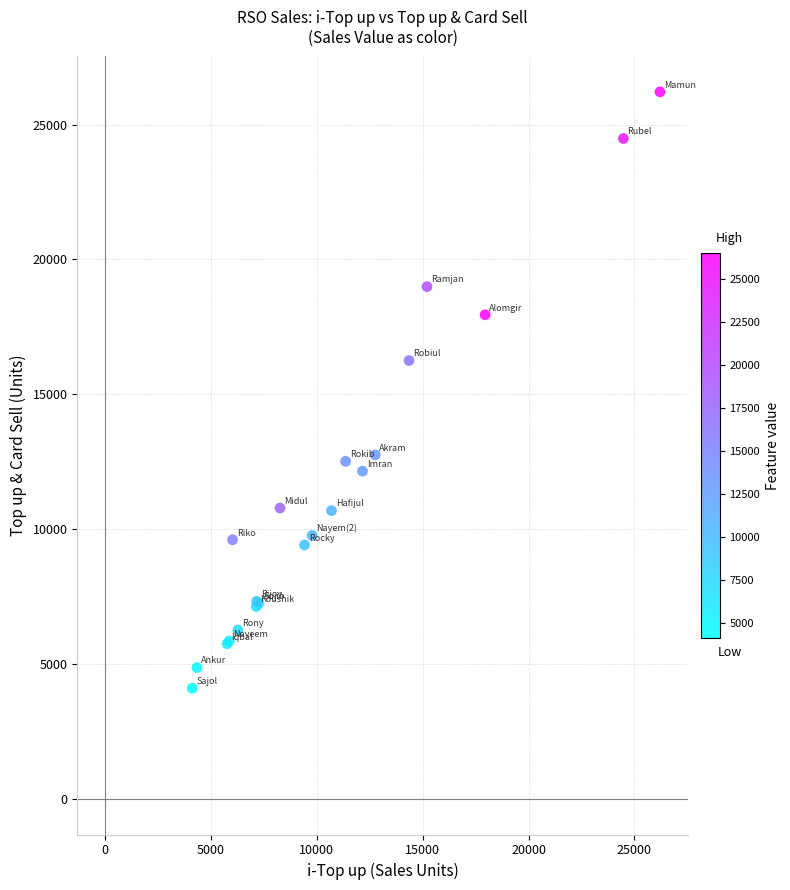

What Y value in the scatter plot is closest to 15162?

16255